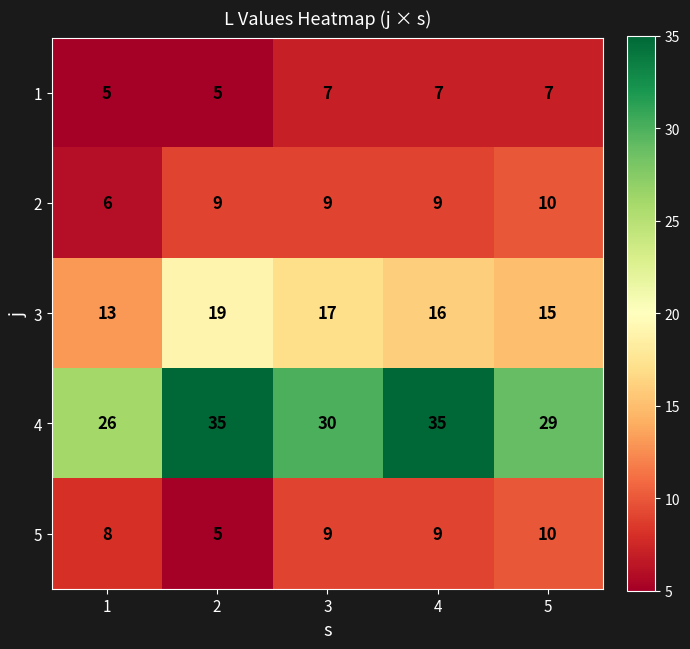

What is the spread (max minus min) of values at 1?

21